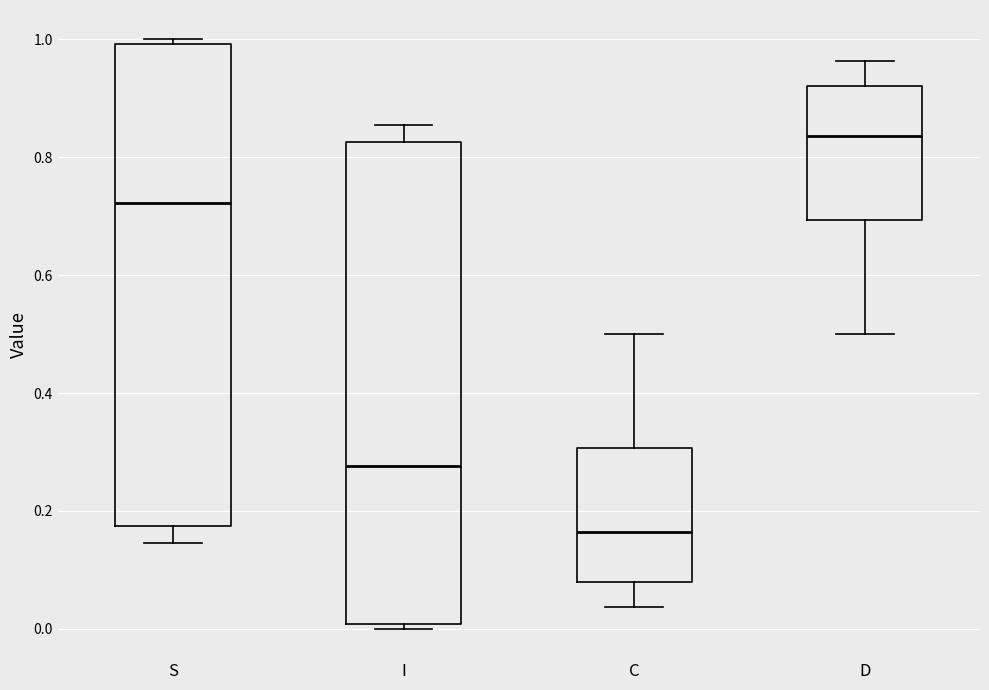

Reading left to right, transcribe this box plot: for each box, give where its median line is, the range the box spans, and where its two whiskers end, as read against the y-axis. The values are not printed on the chart, so give them approximately, as read against the axis.

S: median 0.72, box 0.18 to 1.00, whiskers 0.14 to 1.00 (just above the box's upper edge)
I: median 0.28, box 0.00 to 0.82, whiskers 0.00 (just below the box's lower edge) to 0.86
C: median 0.16, box 0.08 to 0.30, whiskers 0.04 to 0.50
D: median 0.84, box 0.70 to 0.92, whiskers 0.50 to 0.96